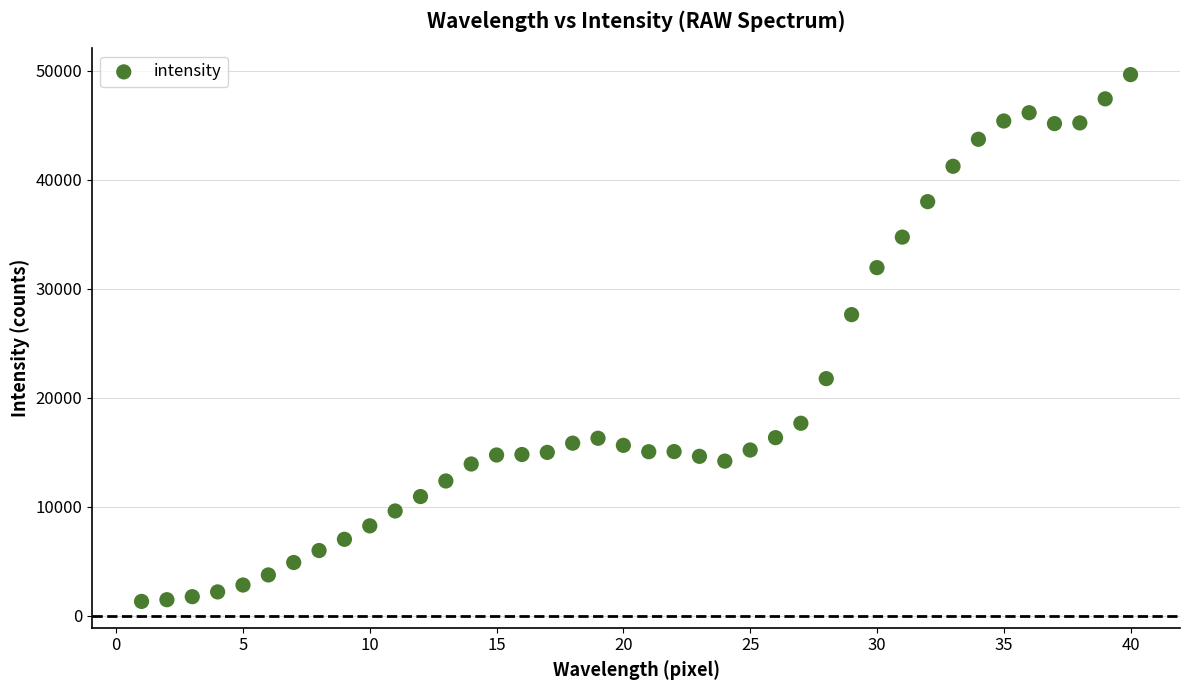

What is the range of X values (max minus min)?

39